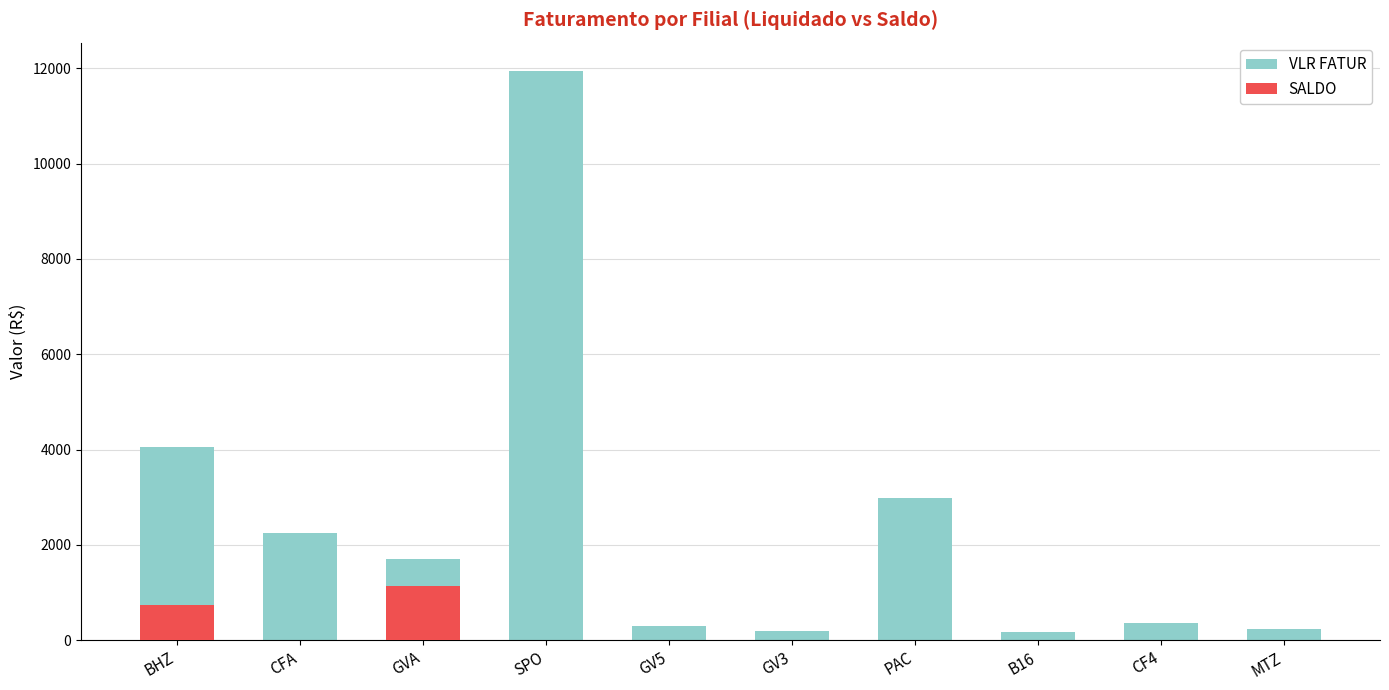

Rank the series at GV5 from lowest to highest value.

SALDO, VLR FATUR